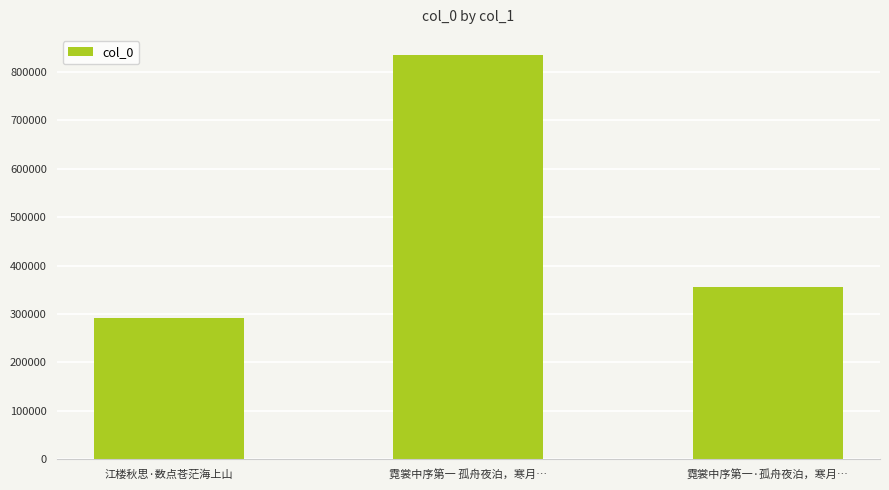

At which category does the chart reach its peak across all series?

霓裳中序第一 孤舟夜泊，寒月…